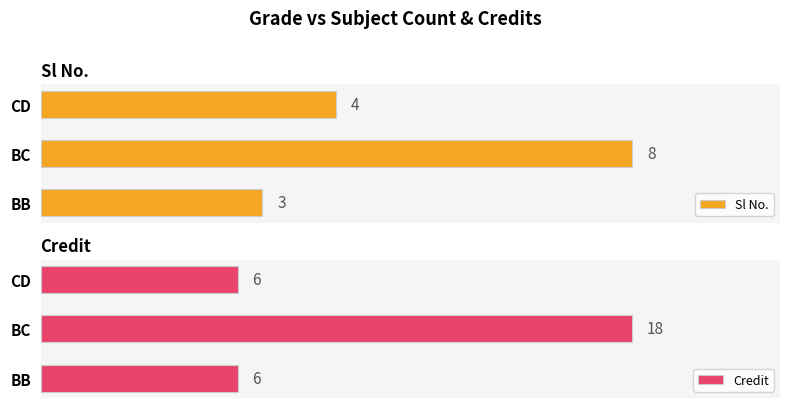

Rank the categories by Sl No. value from highest to lowest.

BC, CD, BB